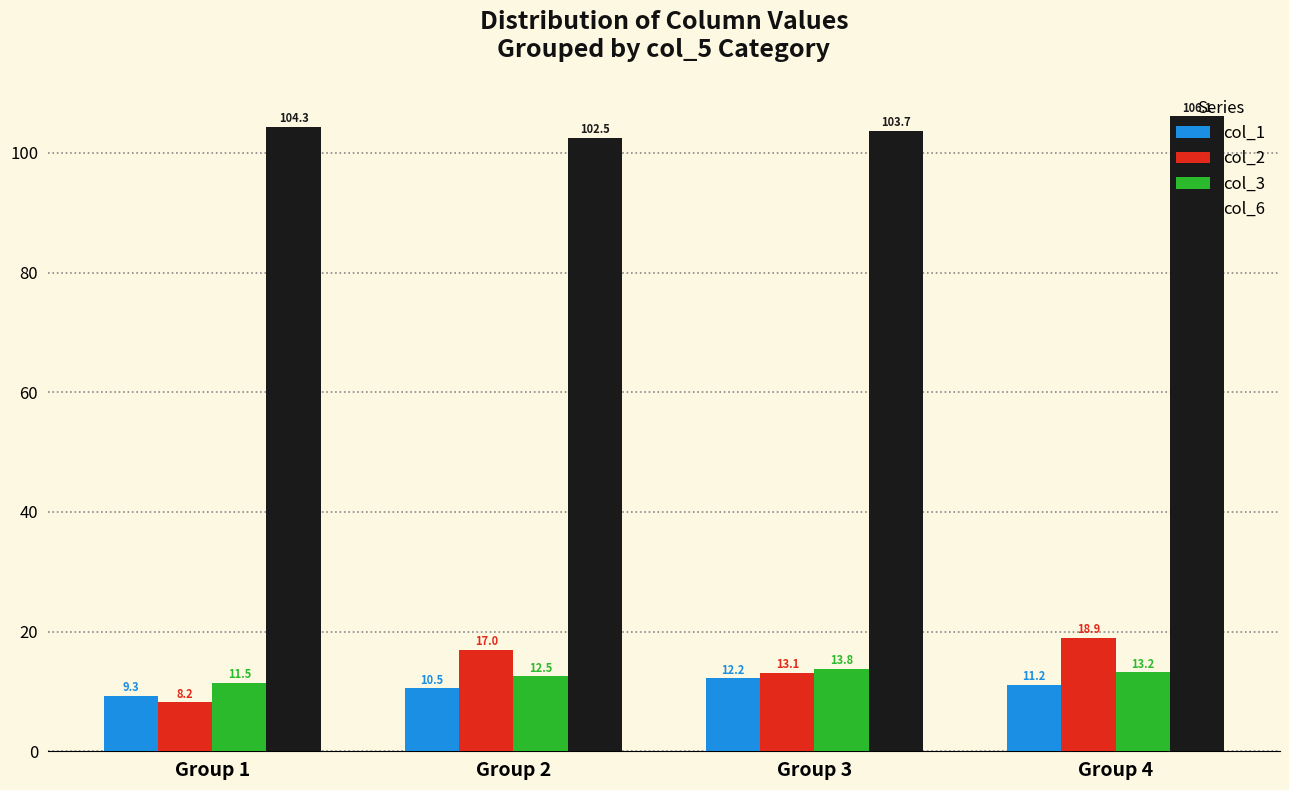

What value does the col_6 series have at Group 3?

103.7